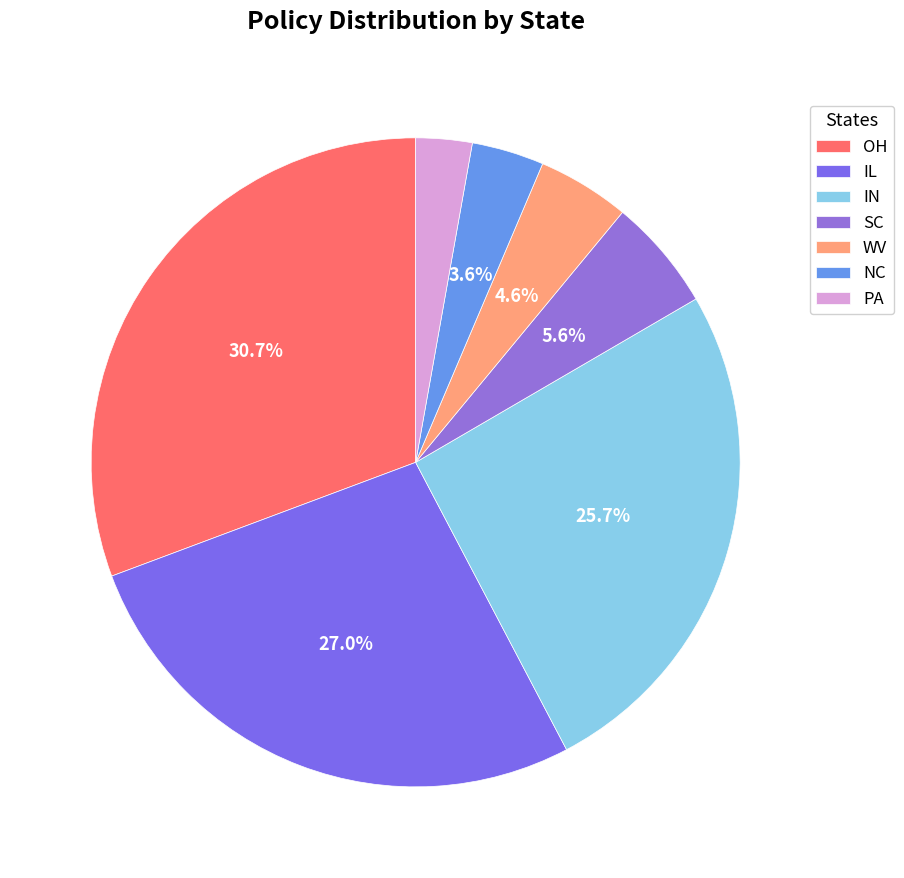

Does SC represent more than half of the total?

No